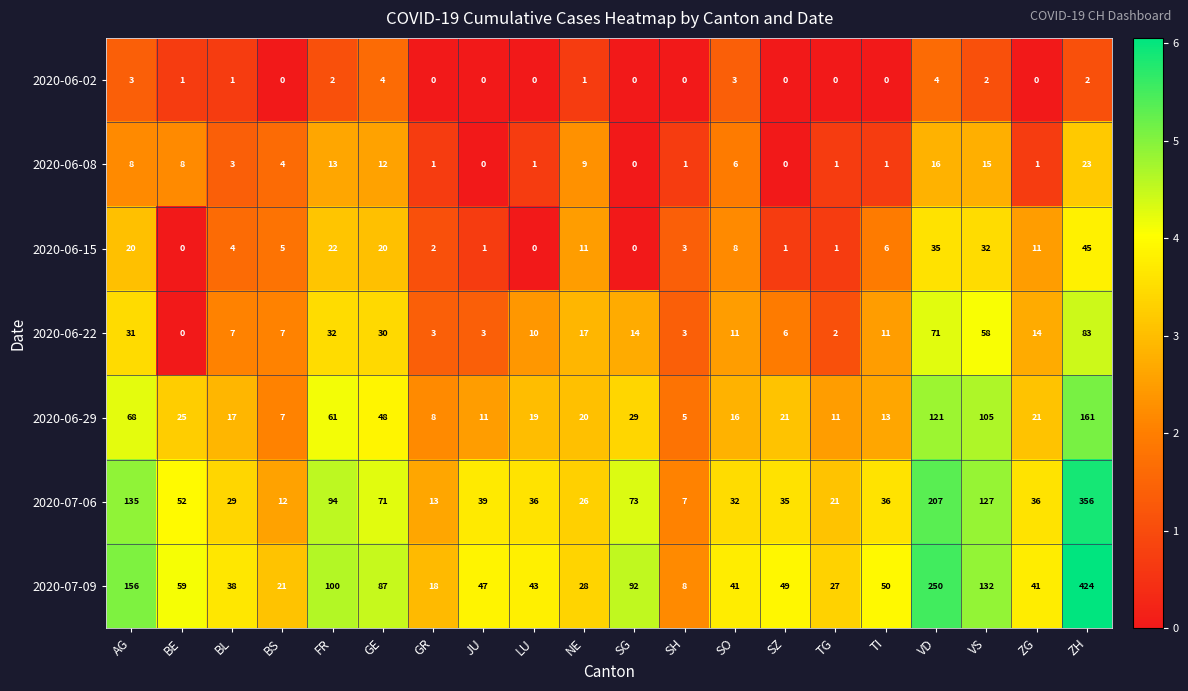

At which label is 2020-07-09 closest to 216?

VD